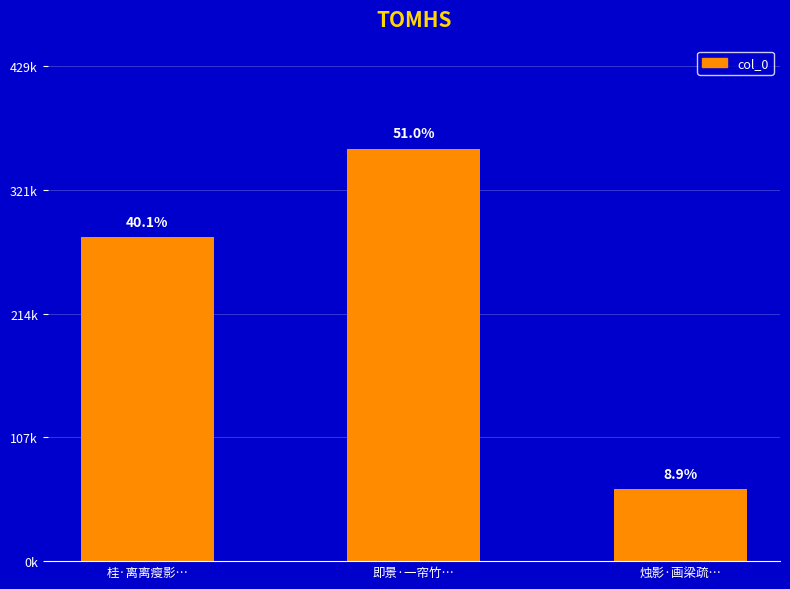

Reading left to right, transcribe all the data shown in this chart.

281209	357514	62139